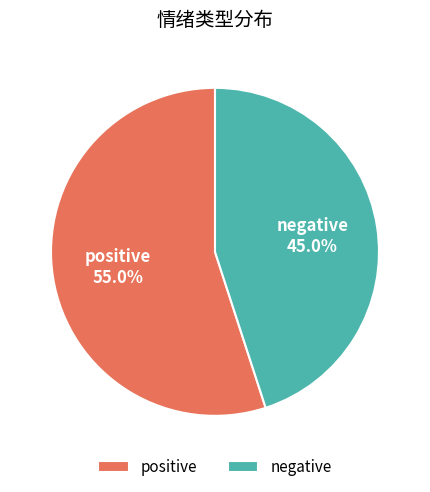

Which category has the smallest portion of the pie?

negative